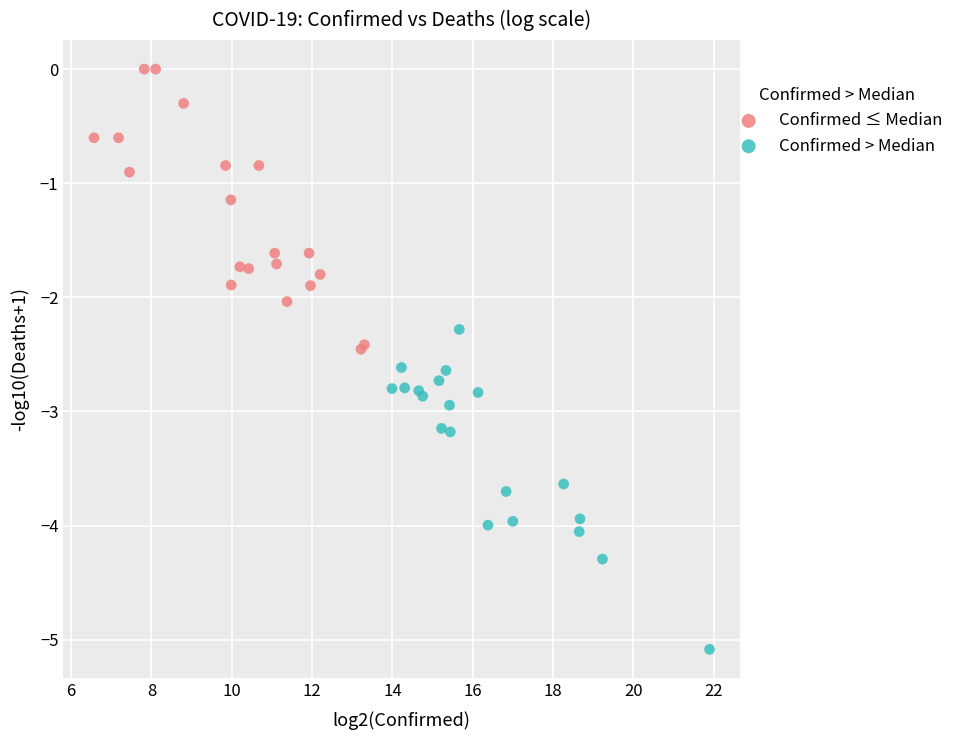

Which series contains the highest Y value?

Confirmed ≤ Median